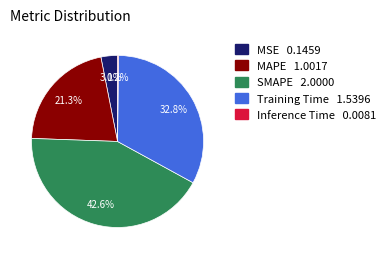

To the nearest percent, what portion does MSE represent?

3%